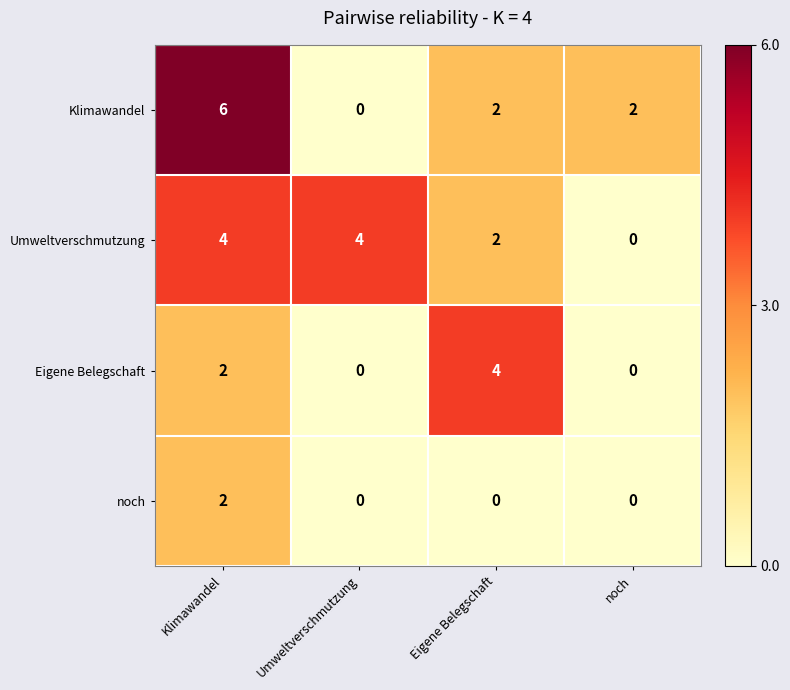

What is the total value across all series at noch?

2